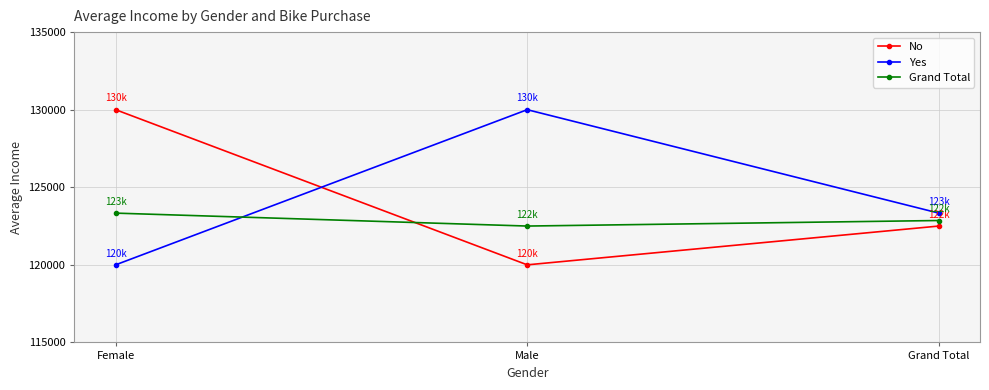

The Yes series shows 74758.9 at Female. True or false?

False